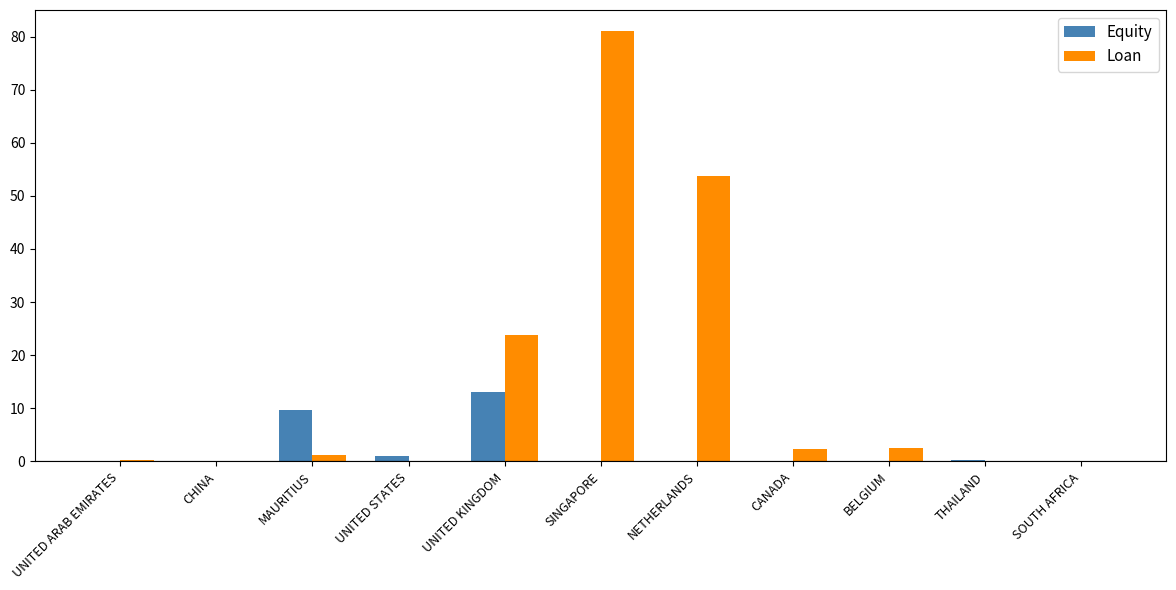

What is the highest value of the Equity series?

13.0